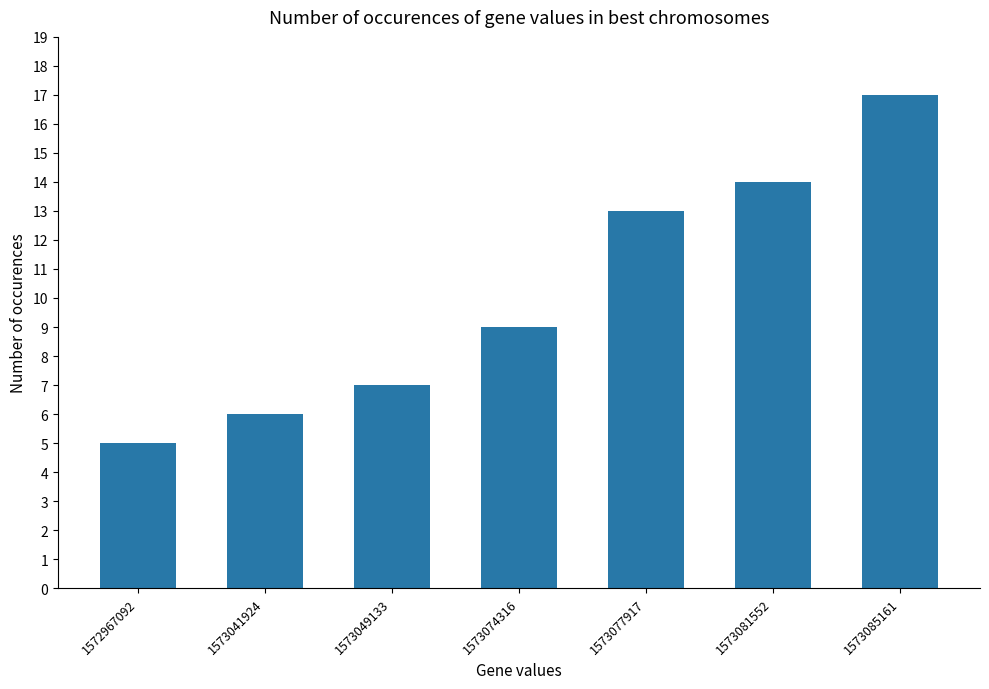

What is the maximum value shown in the chart?

17